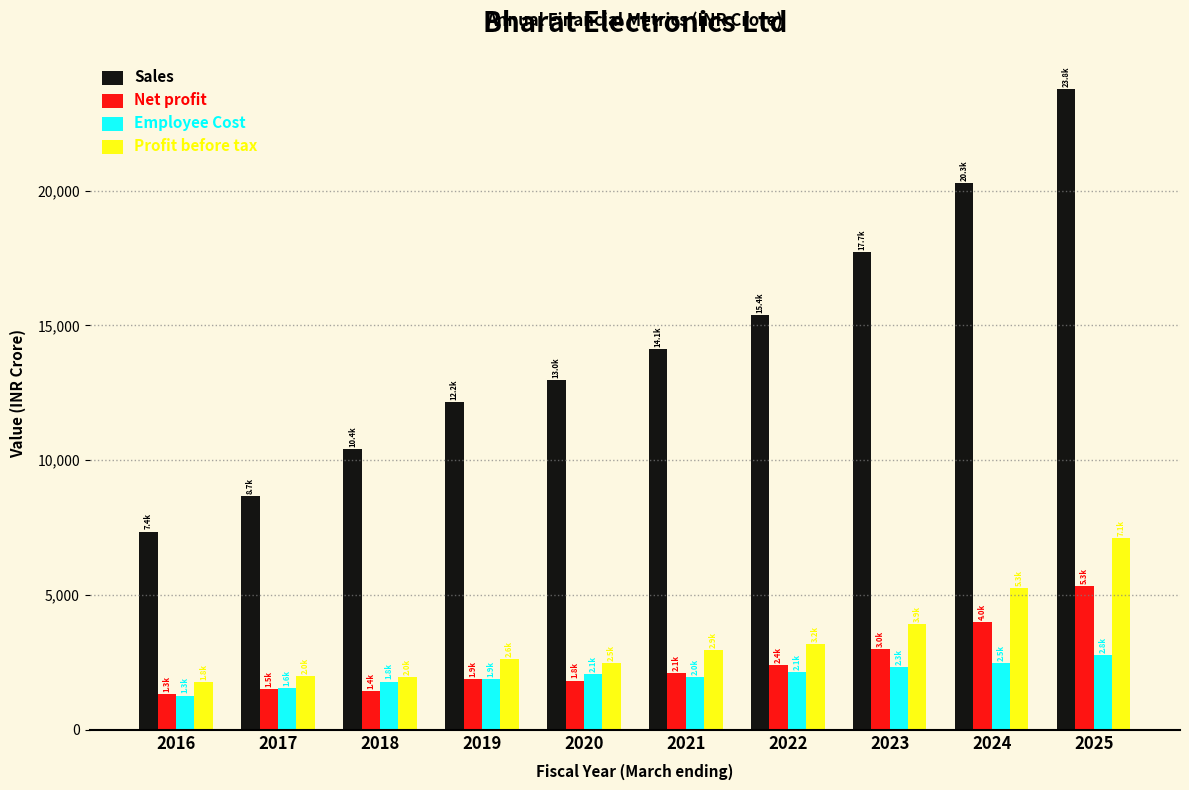

List the labels in order of Sales value, largest first.

2025, 2024, 2023, 2022, 2021, 2020, 2019, 2018, 2017, 2016